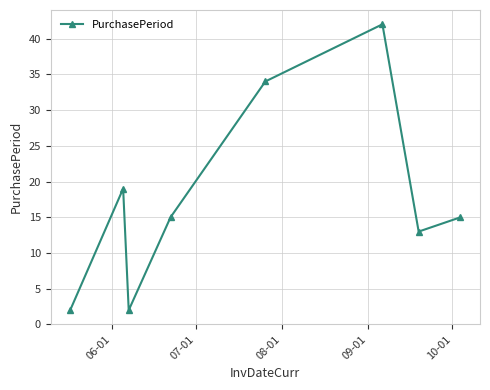

What is the value of the 6th point from the left?

42